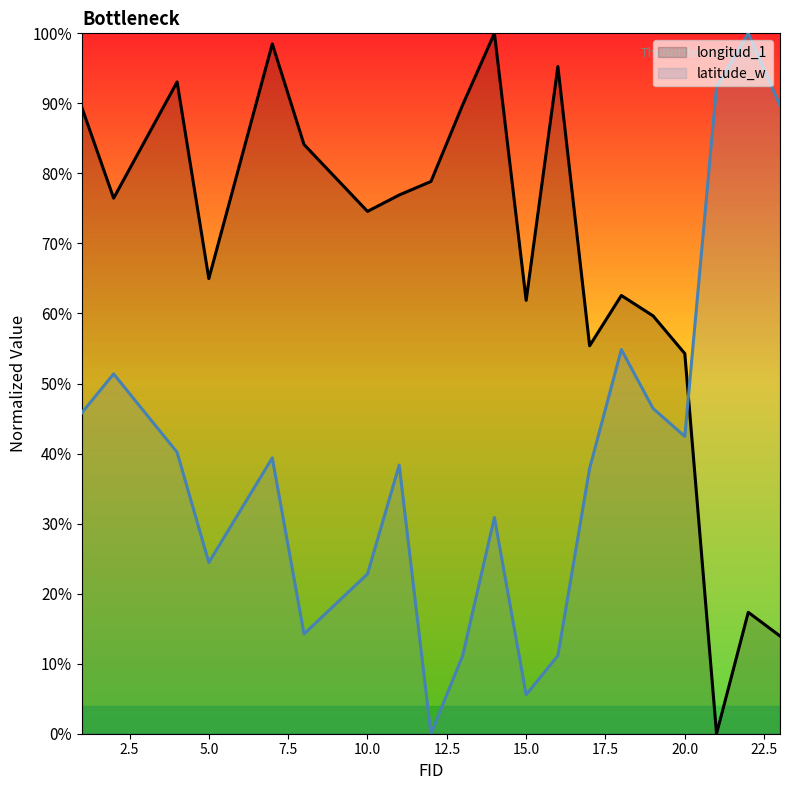

After their last crossing, which series has the higher values: longitud_1 or latitude_w?

latitude_w